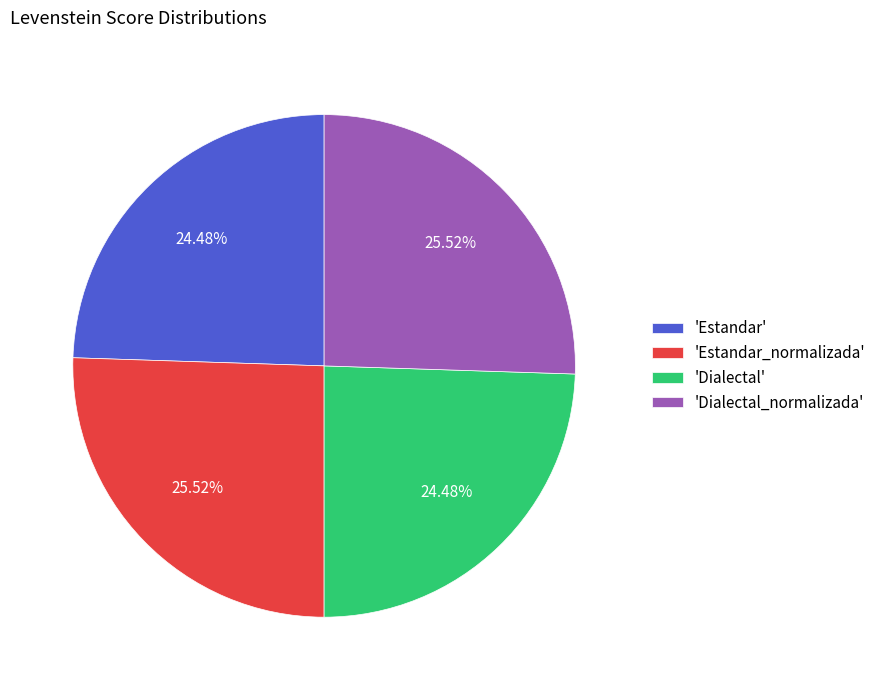

What is the ratio of the value at 'Dialectal' to the value at 'Estandar_normalizada'?

1.0